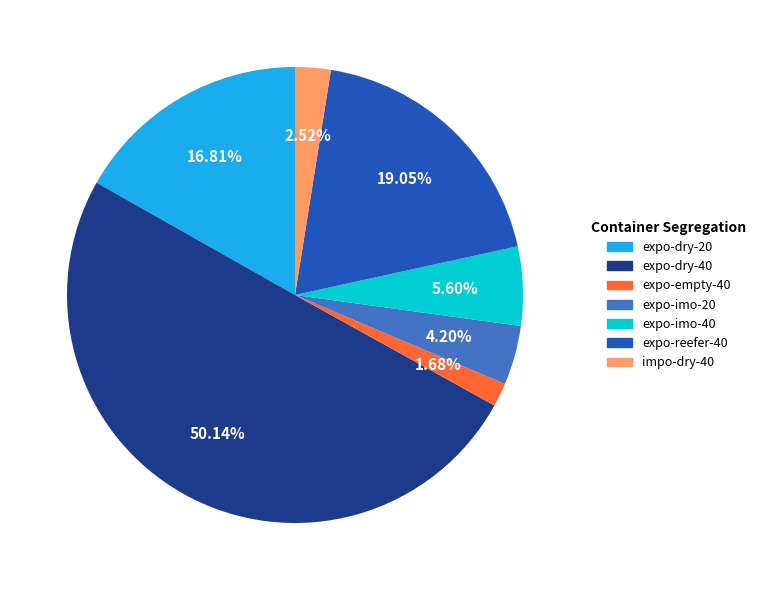

How many slices are in this pie chart?

7